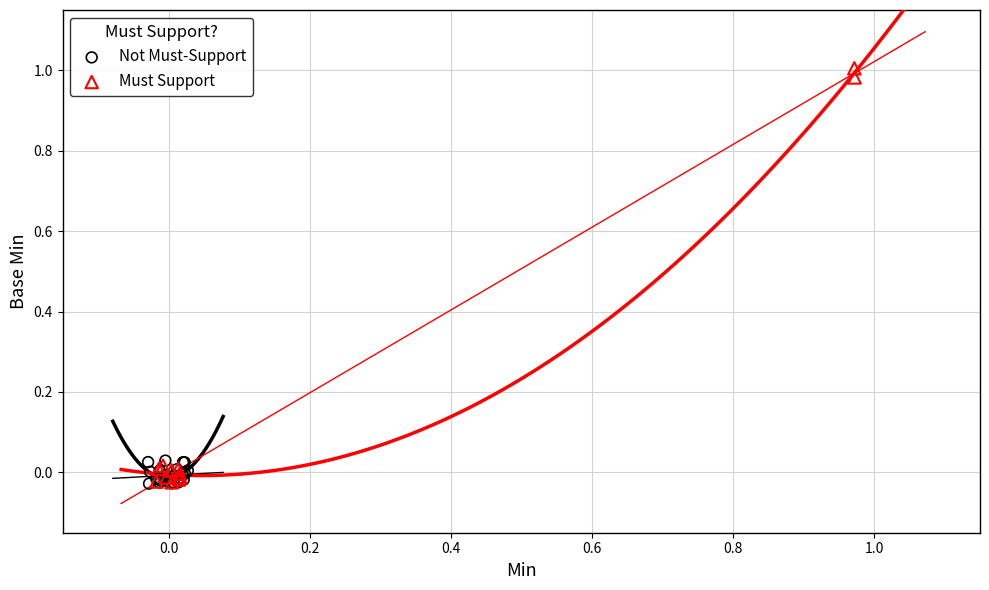

Which series reaches the maximum Y coordinate?

Must Support